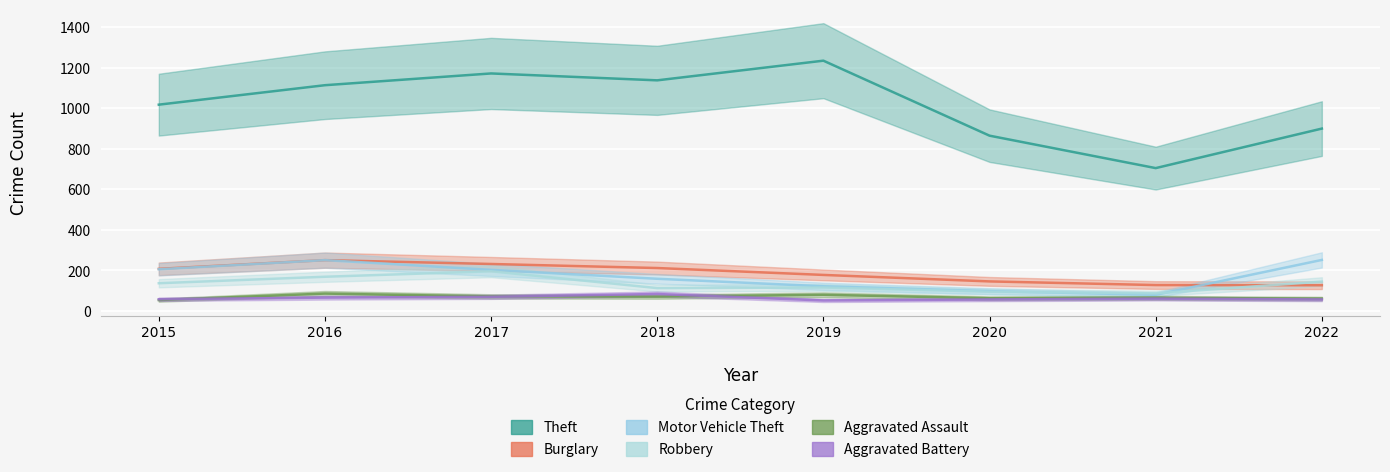

How many interior local peaks does the Aggravated Assault series have?

3